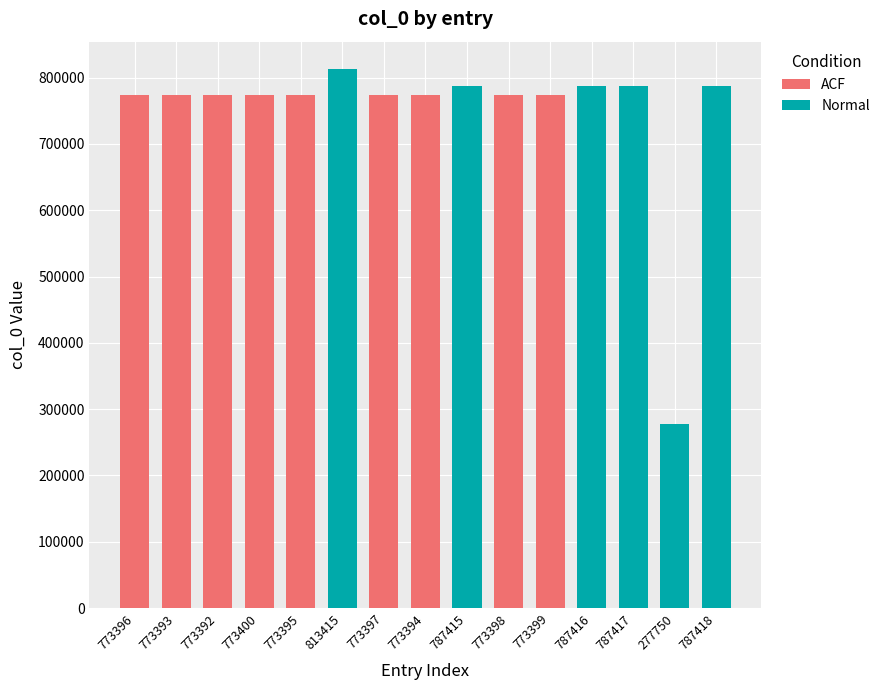

Which has a higher value, 787417 or 277750?

787417